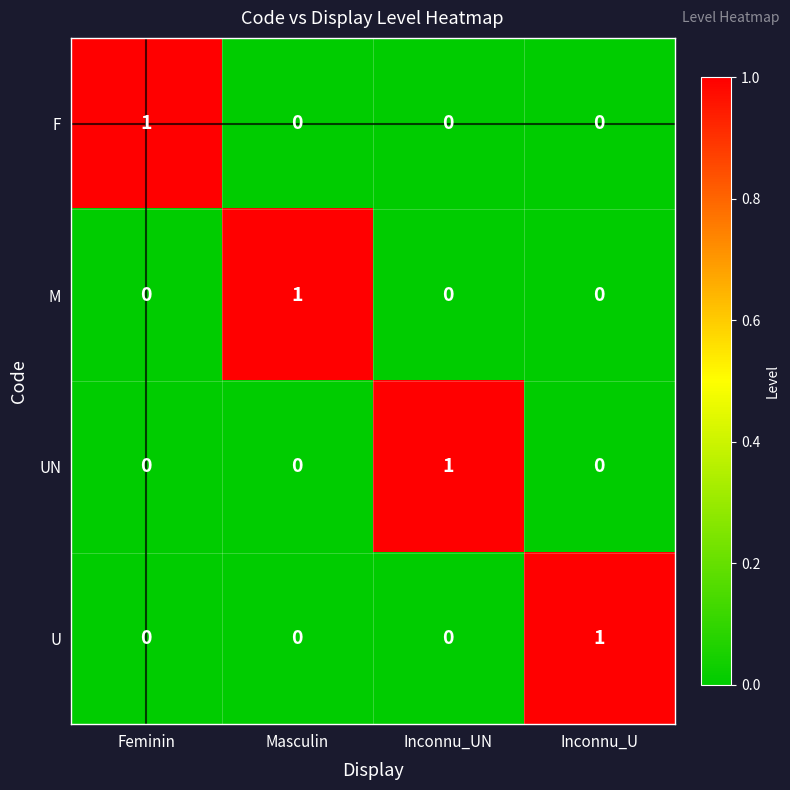

At how many categories does at least one series exceed 0?

4